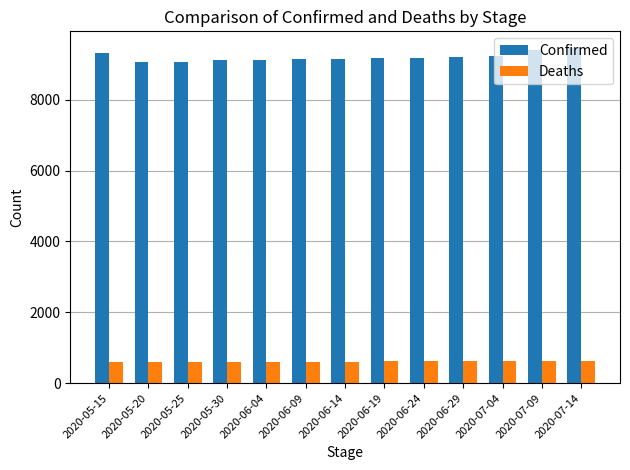

How many data points in Confirmed are less than 9169?

6